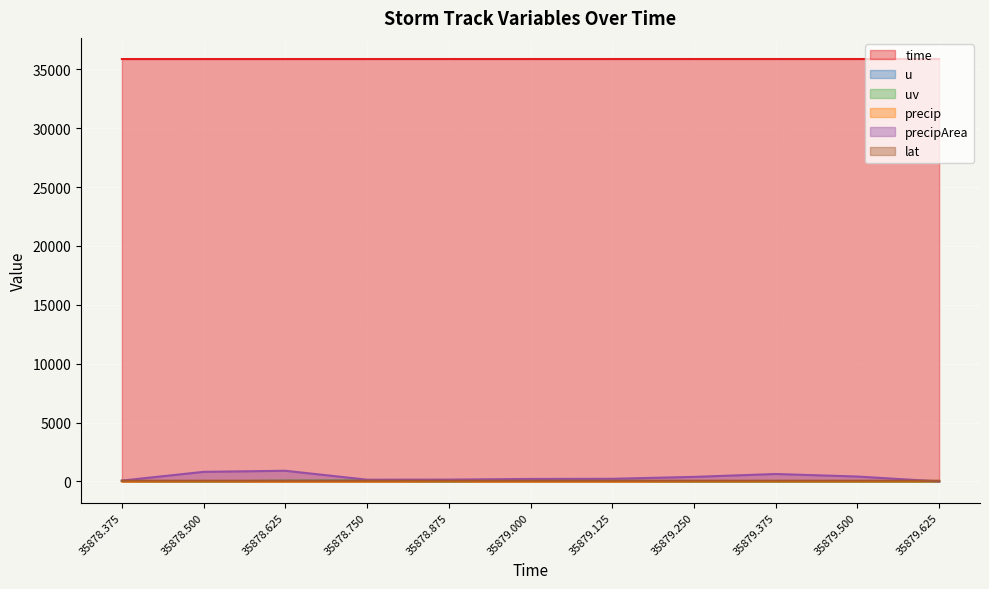

What are all the series names shown in the legend?

time, u, uv, precip, precipArea, lat